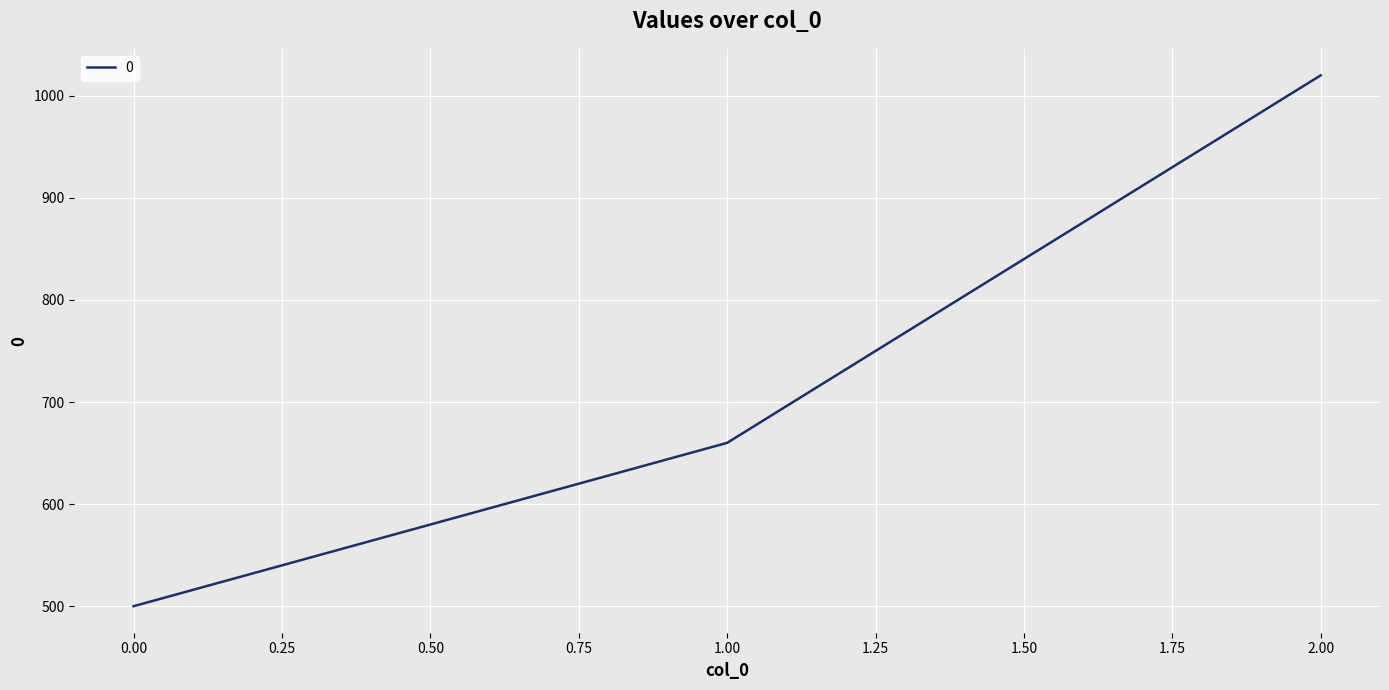

What is the sum of the values at 0.00 and 1.00?

1160